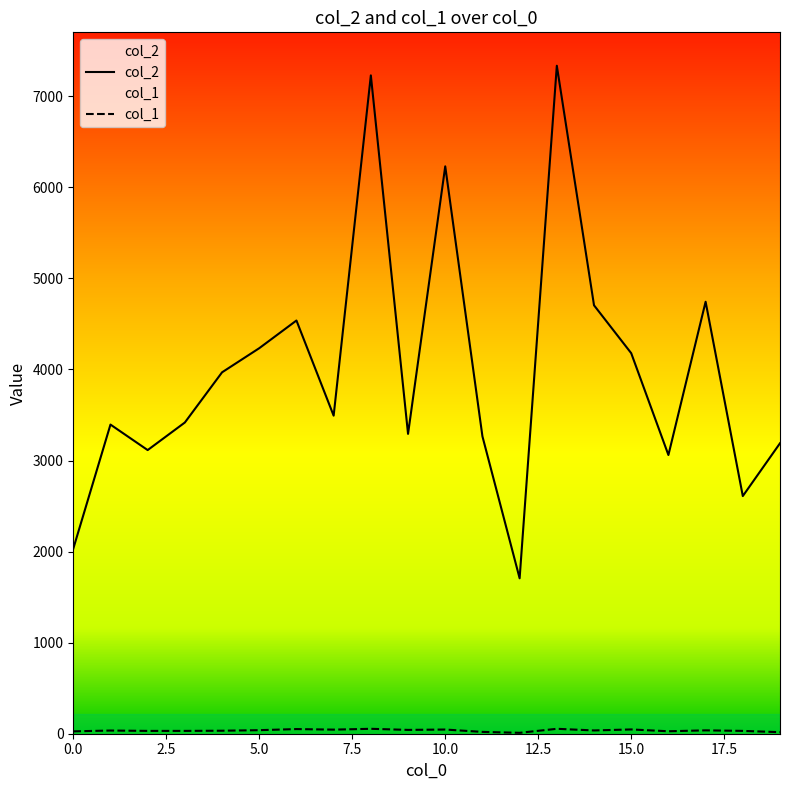

True or false: col_1 and col_2 intersect in this chart.

False